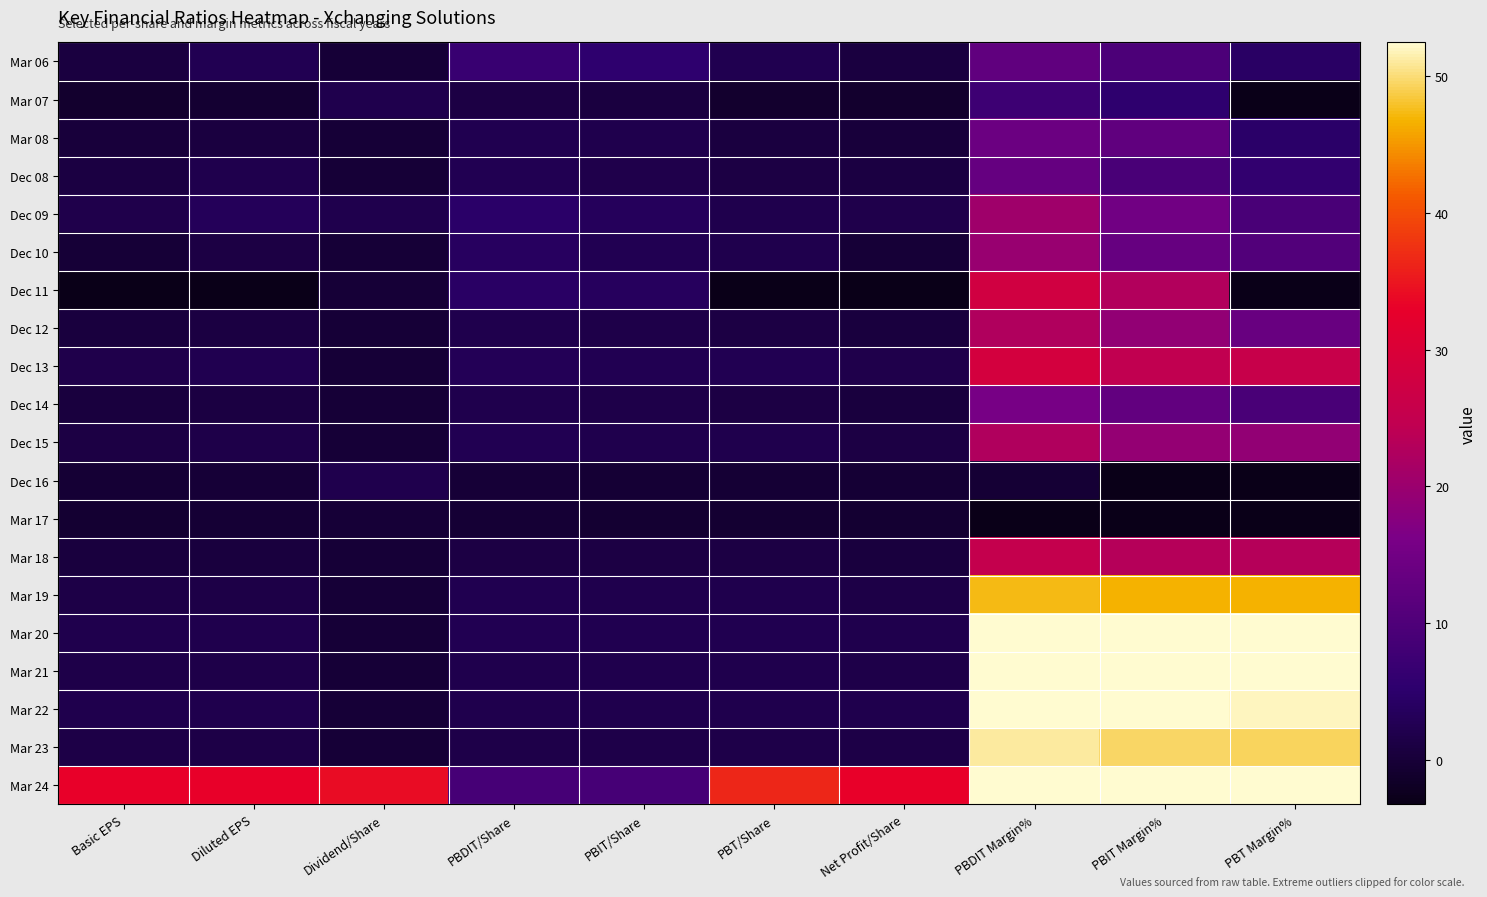

Reading left to right, transcribe all the data shown in this chart.

Mar 06: Basic EPS=0.8	Diluted EPS=2.4	Dividend/Share=0.0	PBDIT/Share=6.8	PBIT/Share=5.3	PBT/Share=2.4	Net Profit/Share=0.8	PBDIT Margin%=12.5	PBIT Margin%=9.8	PBT Margin%=4.3
Mar 07: Basic EPS=-1.1	Diluted EPS=-0.6	Dividend/Share=2.0	PBDIT/Share=1.2	PBIT/Share=0.9	PBT/Share=-1.0	Net Profit/Share=-1.1	PBDIT Margin%=7.4	PBIT Margin%=5.3	PBT Margin%=-6.0
Mar 08: Basic EPS=0.4	Diluted EPS=0.7	Dividend/Share=0.0	PBDIT/Share=2.2	PBIT/Share=2.0	PBT/Share=0.7	Net Profit/Share=0.4	PBDIT Margin%=14.1	PBIT Margin%=12.5	PBT Margin%=4.6
Dec 08: Basic EPS=1.1	Diluted EPS=2.0	Dividend/Share=0.0	PBDIT/Share=2.5	PBIT/Share=1.8	PBT/Share=1.1	Net Profit/Share=1.1	PBDIT Margin%=13.2	PBIT Margin%=9.2	PBT Margin%=5.9
Dec 09: Basic EPS=1.9	Diluted EPS=3.1	Dividend/Share=2.0	PBDIT/Share=4.7	PBIT/Share=3.4	PBT/Share=2.1	Net Profit/Share=1.9	PBDIT Margin%=20.6	PBIT Margin%=14.9	PBT Margin%=9.2
Dec 10: Basic EPS=-0.1	Diluted EPS=1.1	Dividend/Share=0.0	PBDIT/Share=3.9	PBIT/Share=2.6	PBT/Share=2.1	Net Profit/Share=-0.1	PBDIT Margin%=19.8	PBIT Margin%=13.4	PBT Margin%=10.6
Dec 11: Basic EPS=-11.6	Diluted EPS=-10.9	Dividend/Share=0.0	PBDIT/Share=4.3	PBIT/Share=3.5	PBT/Share=-10.7	Net Profit/Share=-11.6	PBDIT Margin%=27.7	PBIT Margin%=22.8	PBT Margin%=-69.2
Dec 12: Basic EPS=0.6	Diluted EPS=0.9	Dividend/Share=0.0	PBDIT/Share=2.0	PBIT/Share=1.7	PBT/Share=1.2	Net Profit/Share=0.6	PBDIT Margin%=22.6	PBIT Margin%=19.1	PBT Margin%=13.6
Dec 13: Basic EPS=1.9	Diluted EPS=2.3	Dividend/Share=0.0	PBDIT/Share=2.9	PBIT/Share=2.5	PBT/Share=2.6	Net Profit/Share=1.9	PBDIT Margin%=28.4	PBIT Margin%=24.5	PBT Margin%=25.8
Dec 14: Basic EPS=0.7	Diluted EPS=1.1	Dividend/Share=0.0	PBDIT/Share=2.1	PBIT/Share=1.7	PBT/Share=1.2	Net Profit/Share=0.7	PBDIT Margin%=15.8	PBIT Margin%=12.8	PBT Margin%=9.2
Dec 15: Basic EPS=1.2	Diluted EPS=1.6	Dividend/Share=0.0	PBDIT/Share=2.4	PBIT/Share=2.1	PBT/Share=2.1	Net Profit/Share=1.2	PBDIT Margin%=22.5	PBIT Margin%=19.2	PBT Margin%=19.1
Dec 16: Basic EPS=-0.4	Diluted EPS=-0.2	Dividend/Share=2.0	PBDIT/Share=-0.0	PBIT/Share=-0.2	PBT/Share=-0.2	Net Profit/Share=-0.4	PBDIT Margin%=-0.4	PBIT Margin%=-3.2	PBT Margin%=-3.4
Mar 17: Basic EPS=-0.6	Diluted EPS=-0.3	Dividend/Share=0.0	PBDIT/Share=-0.3	PBIT/Share=-0.5	PBT/Share=-0.6	Net Profit/Share=-0.6	PBDIT Margin%=-3.3	PBIT Margin%=-6.1	PBT Margin%=-6.3
Mar 18: Basic EPS=0.5	Diluted EPS=0.6	Dividend/Share=0.0	PBDIT/Share=1.3	PBIT/Share=1.2	PBT/Share=1.2	Net Profit/Share=0.5	PBDIT Margin%=25.1	PBIT Margin%=23.2	PBT Margin%=23.2
Mar 19: Basic EPS=1.5	Diluted EPS=1.5	Dividend/Share=0.0	PBDIT/Share=2.2	PBIT/Share=2.2	PBT/Share=2.2	Net Profit/Share=1.5	PBDIT Margin%=47.5	PBIT Margin%=46.7	PBT Margin%=46.7
Mar 20: Basic EPS=2.0	Diluted EPS=2.1	Dividend/Share=0.0	PBDIT/Share=2.4	PBIT/Share=2.4	PBT/Share=2.4	Net Profit/Share=2.0	PBDIT Margin%=63.7	PBIT Margin%=61.9	PBT Margin%=61.7
Mar 21: Basic EPS=1.6	Diluted EPS=1.7	Dividend/Share=0.0	PBDIT/Share=2.1	PBIT/Share=2.0	PBT/Share=2.0	Net Profit/Share=1.6	PBDIT Margin%=56.9	PBIT Margin%=54.8	PBT Margin%=54.2
Mar 22: Basic EPS=2.0	Diluted EPS=2.1	Dividend/Share=0.0	PBDIT/Share=2.1	PBIT/Share=2.1	PBT/Share=2.0	Net Profit/Share=2.0	PBDIT Margin%=54.4	PBIT Margin%=52.4	PBT Margin%=52.0
Mar 23: Basic EPS=1.3	Diluted EPS=1.4	Dividend/Share=0.0	PBDIT/Share=1.8	PBIT/Share=1.7	PBT/Share=1.7	Net Profit/Share=1.3	PBDIT Margin%=51.1	PBIT Margin%=49.6	PBT Margin%=49.3
Mar 24: Basic EPS=32.9	Diluted EPS=33.0	Dividend/Share=34.0	PBDIT/Share=8.8	PBIT/Share=8.8	PBT/Share=36.5	Net Profit/Share=32.9	PBDIT Margin%=266.1	PBIT Margin%=264.6	PBT Margin%=1105.1